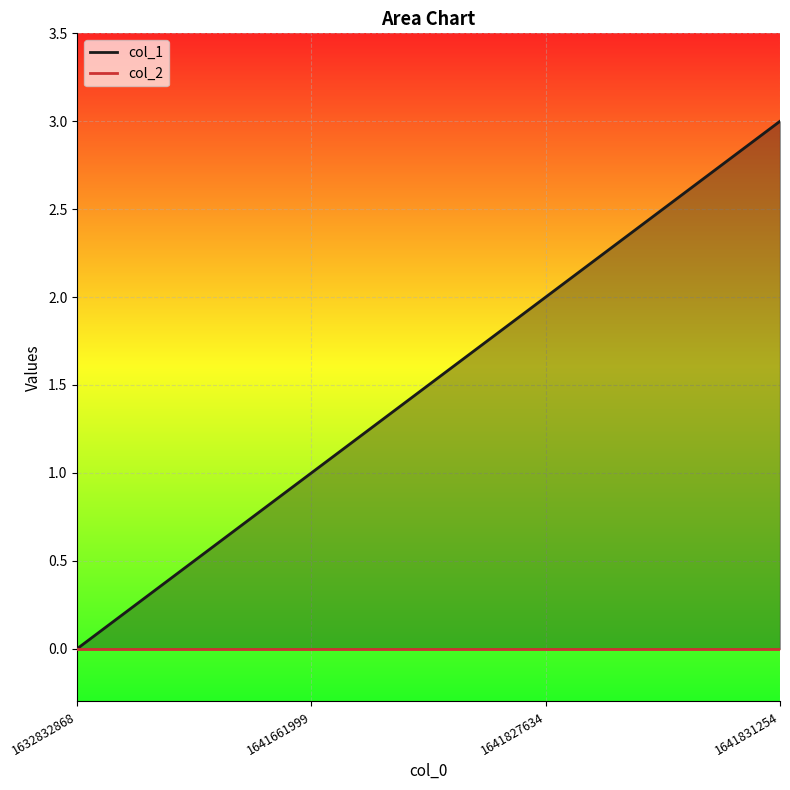

Rank the categories by value from lowest to highest.

1632832868, 1641661999, 1641827634, 1641831254